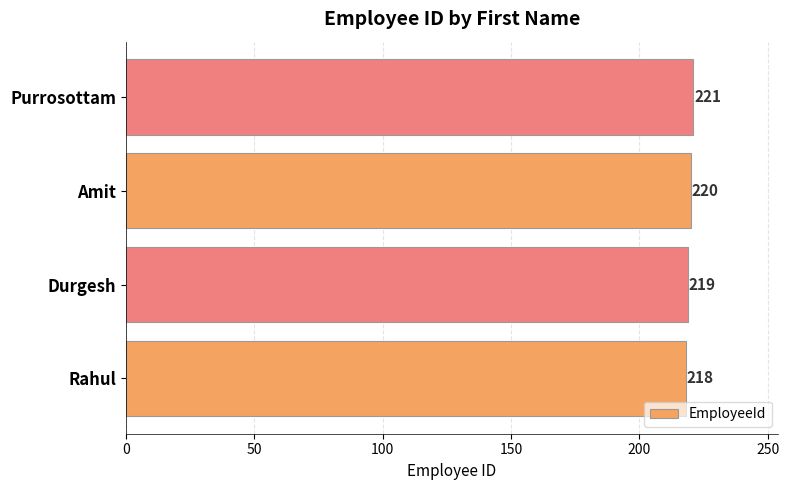

The chart shows a value of 74 at Rahul. True or false?

False